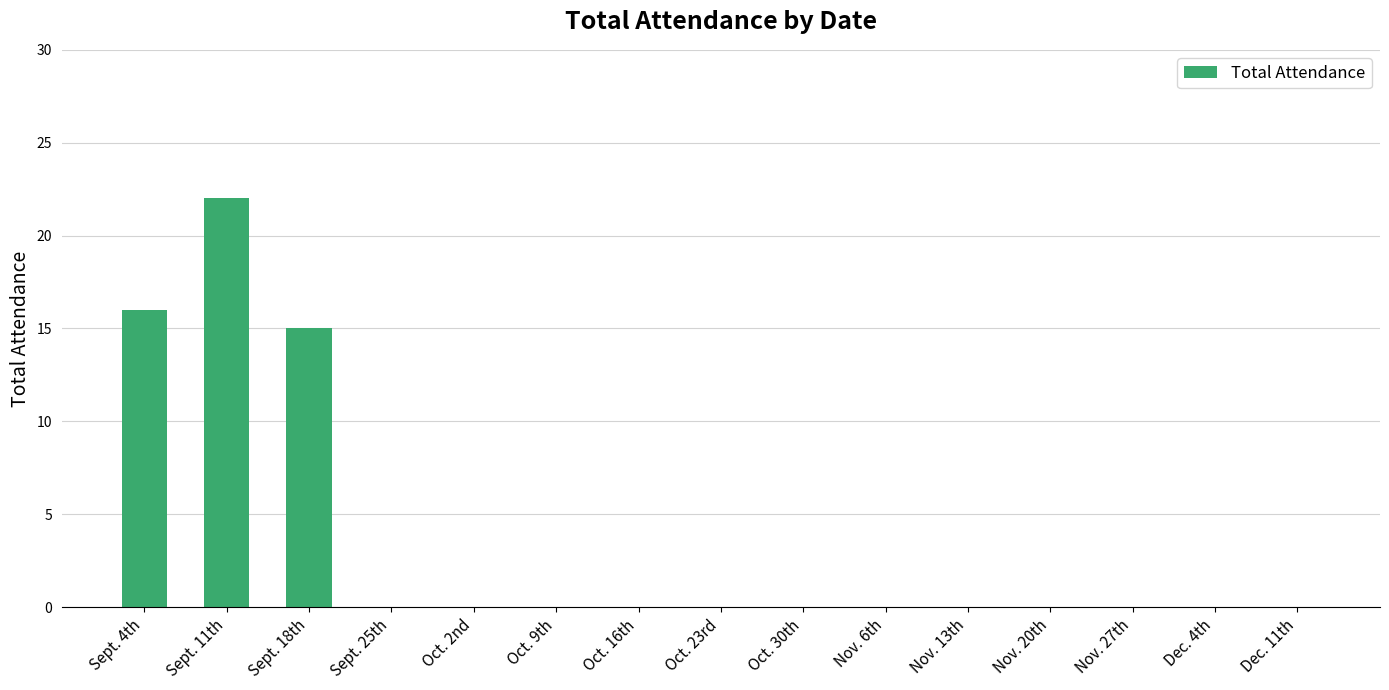

Count the number of data series in this chart.

1